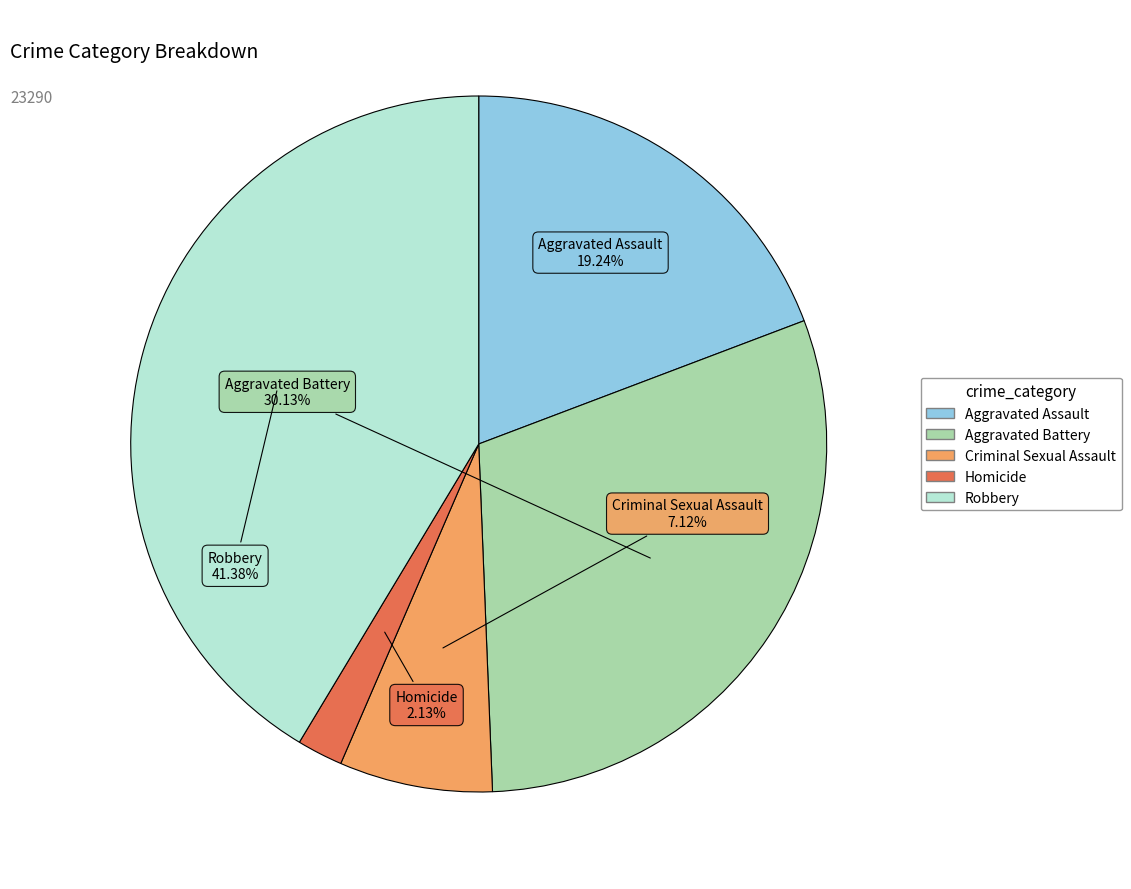

What percentage is NOT represented by Robbery?

58.6%